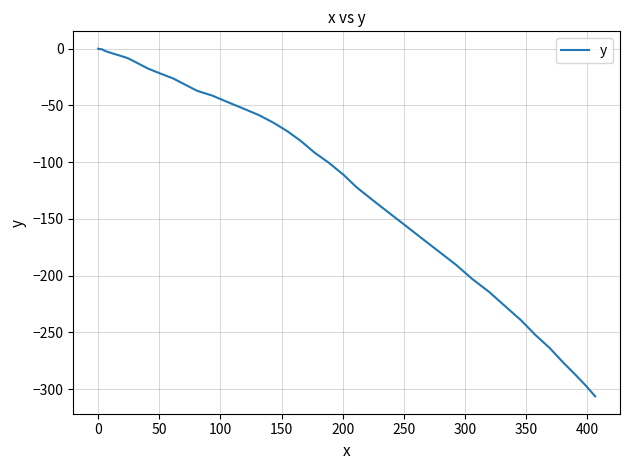

What is the smallest value displayed?

-306.3